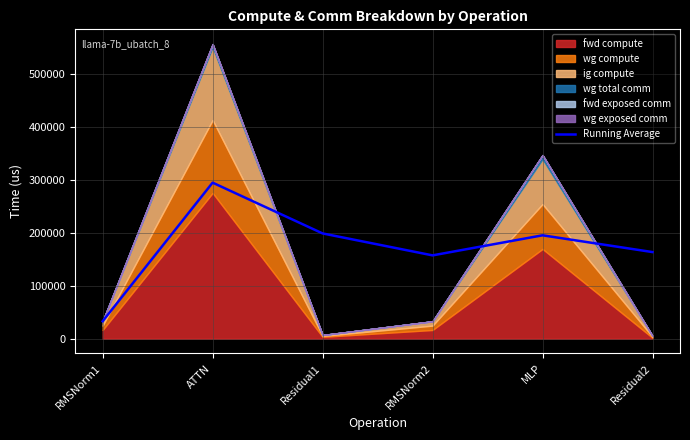

What is the difference between the maximum and minimum values?

261757.0